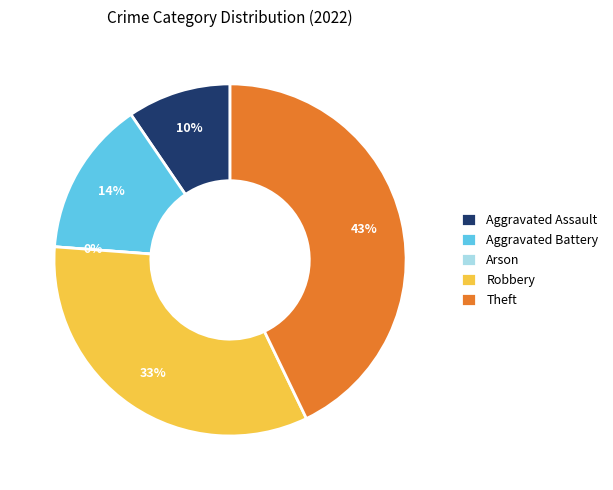

Which slice is the smallest?

Arson